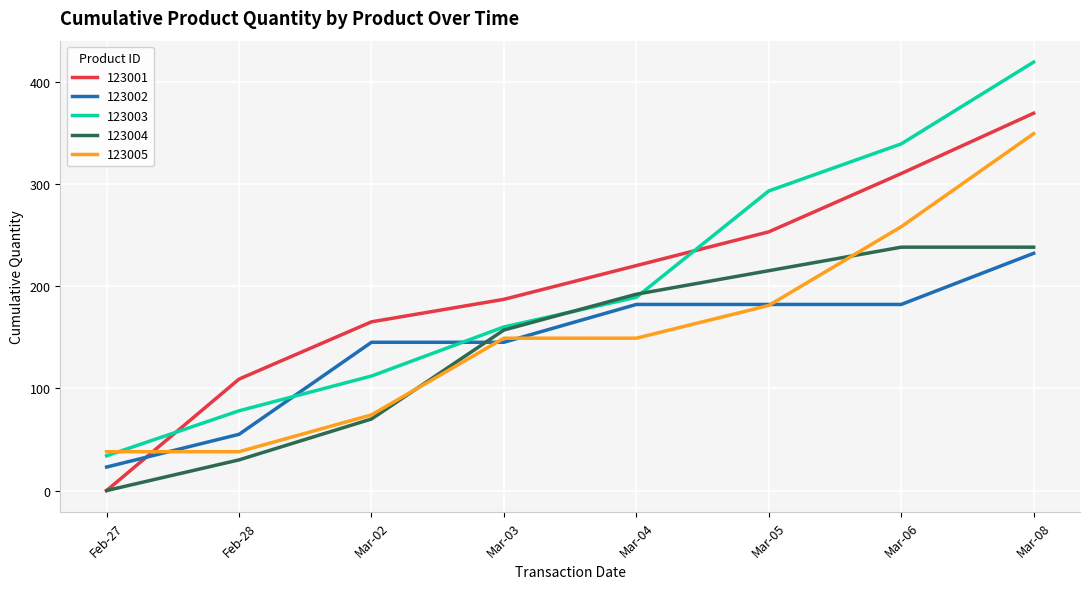

Which category has the highest value across all series?

Mar-08